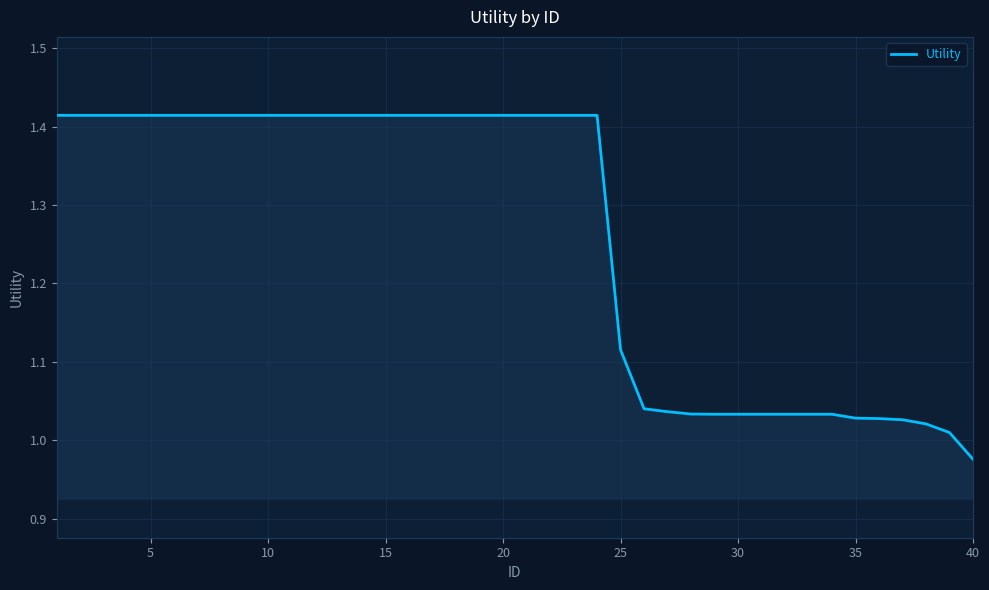

What is the difference between the maximum and minimum values?

0.4